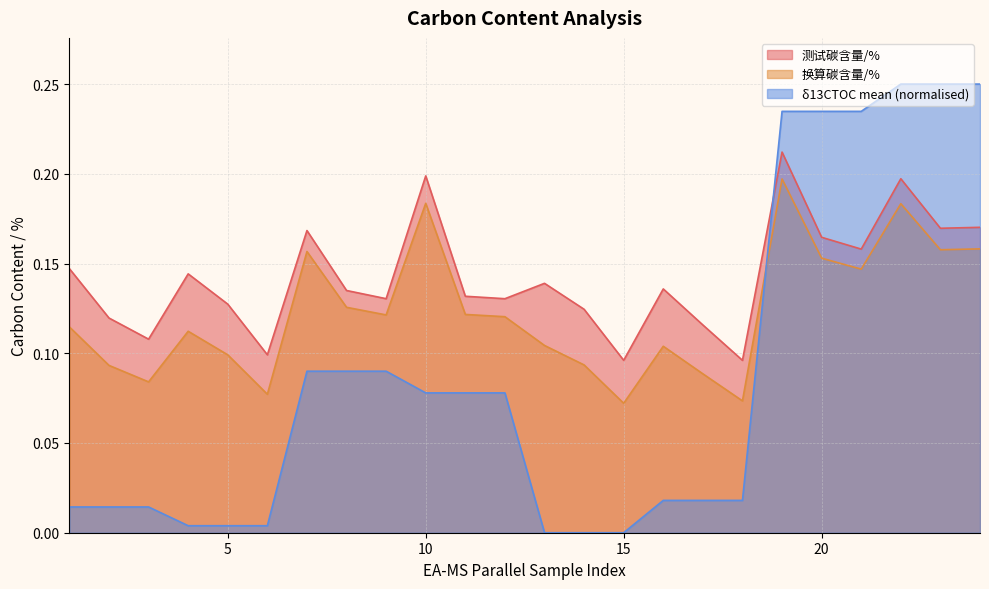

Which series has the widest spread of values?

δ13CTOC mean (normalised)